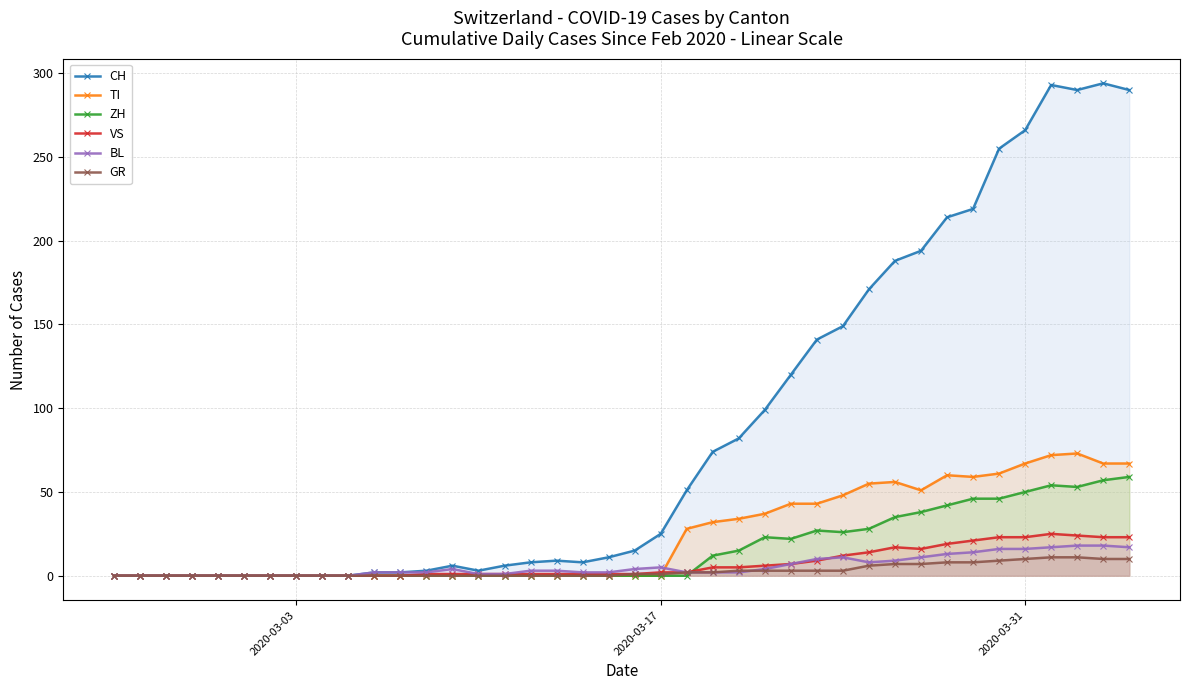

What is the greatest value displayed?

294